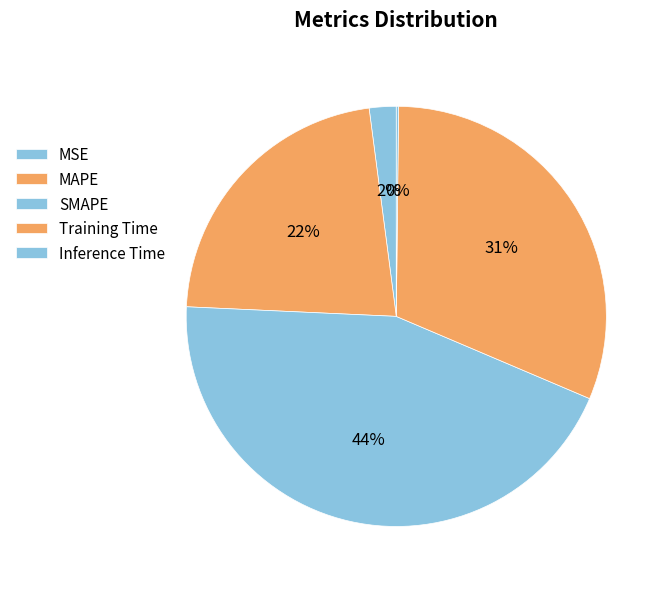

How much of the chart is everything except SMAPE?

55.7%